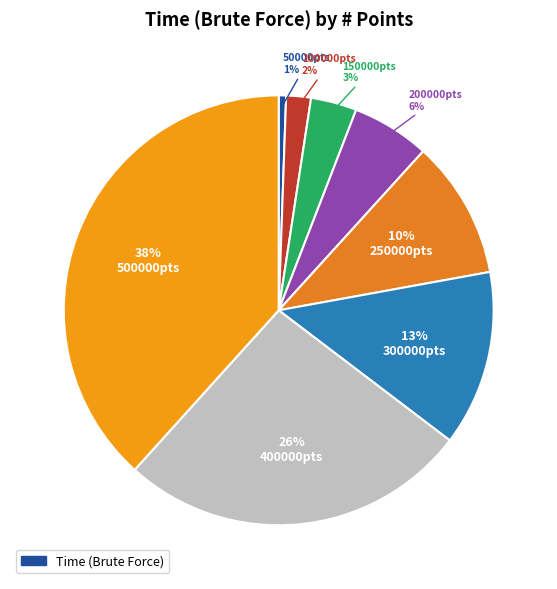

Count the number of slices in the pie.

8